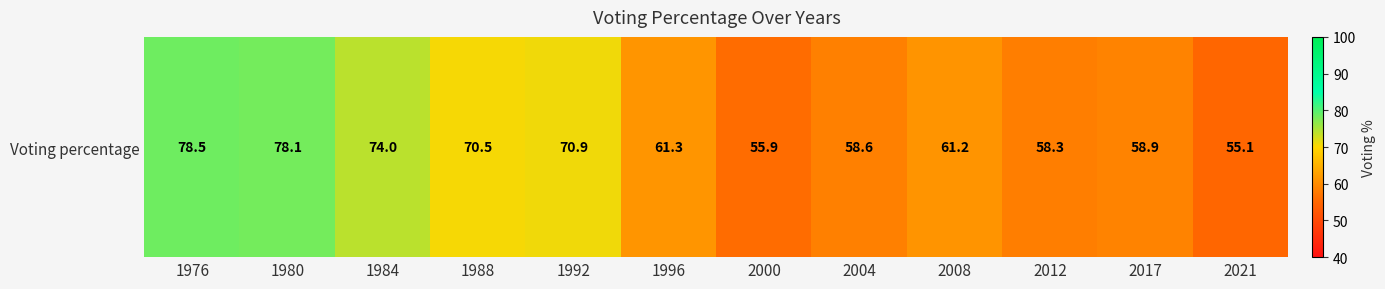

Reading right to left, list all the values displayed in this chart.

2021=55.1	2017=58.9	2012=58.3	2008=61.2	2004=58.6	2000=55.9	1996=61.3	1992=70.9	1988=70.5	1984=74.0	1980=78.1	1976=78.5